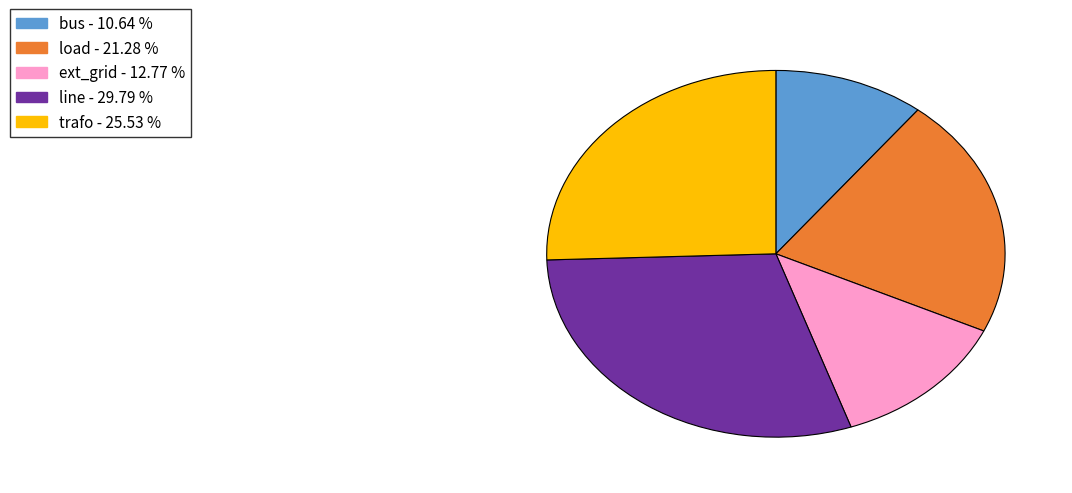

Rank the categories by value from highest to lowest.

line, trafo, load, ext_grid, bus